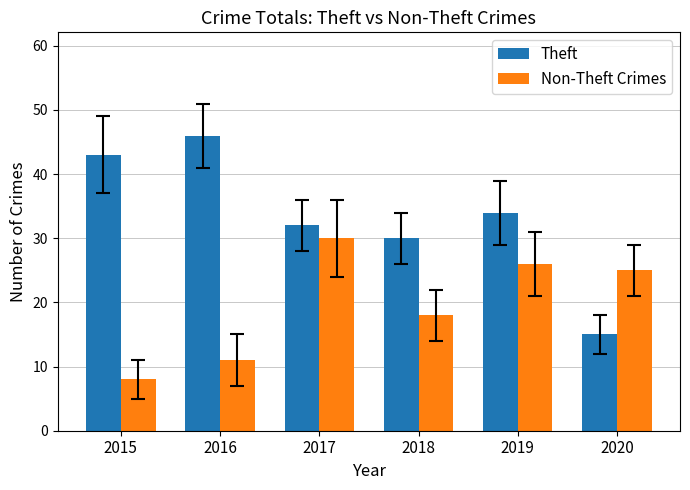

Which series has the largest total across all categories?

Theft